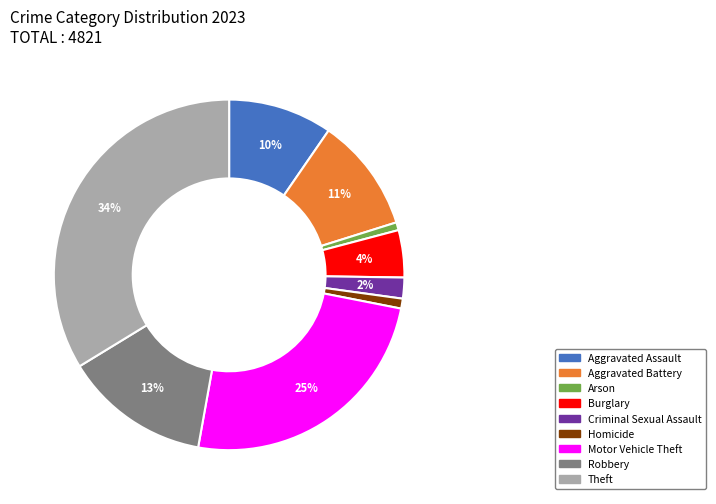

How many segments does this pie chart have?

9